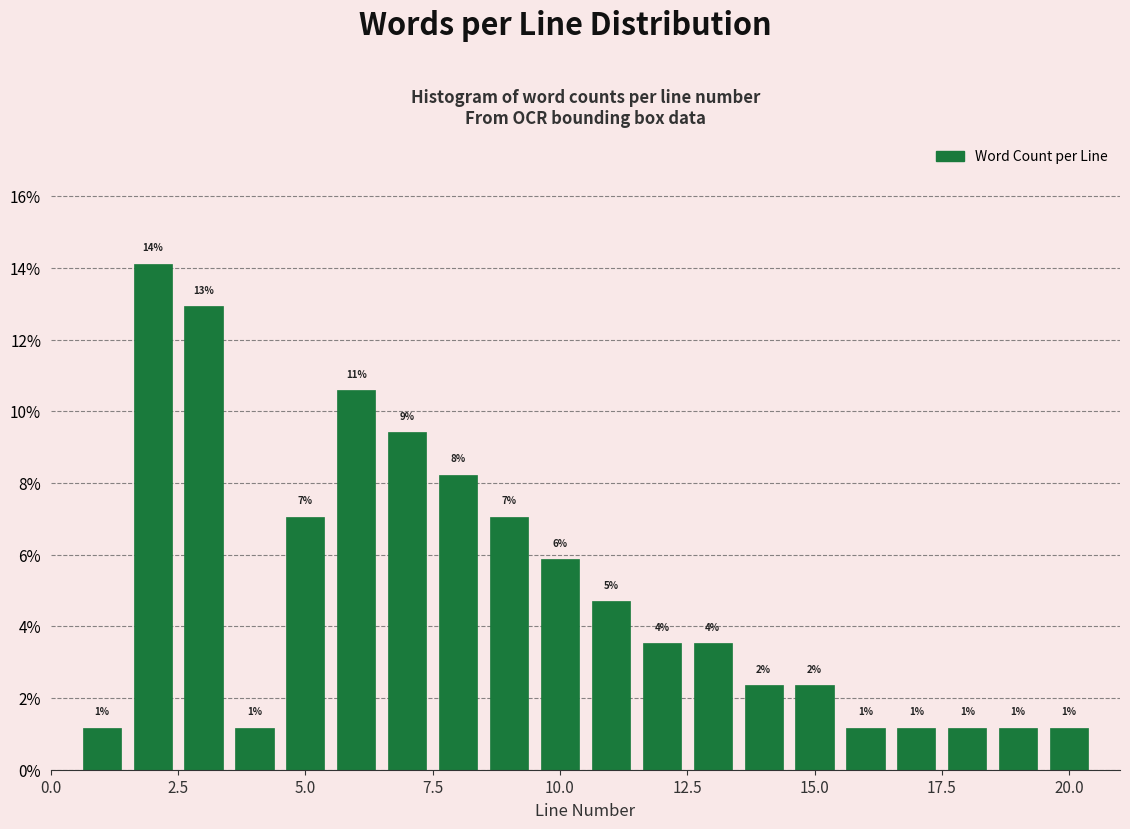

Read against the x-axis, roughly where is the centre of the tallest bar?

2.0